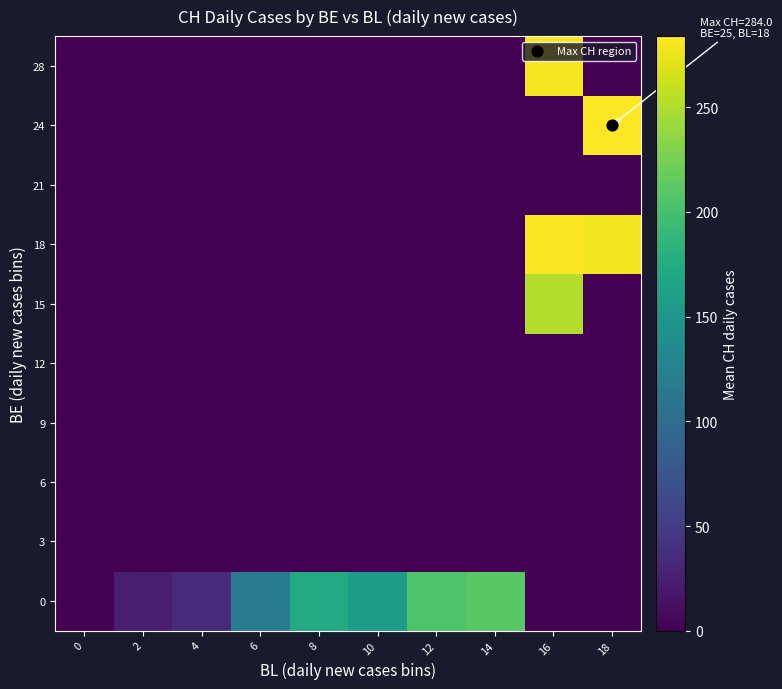

How many data points does each series have?

10